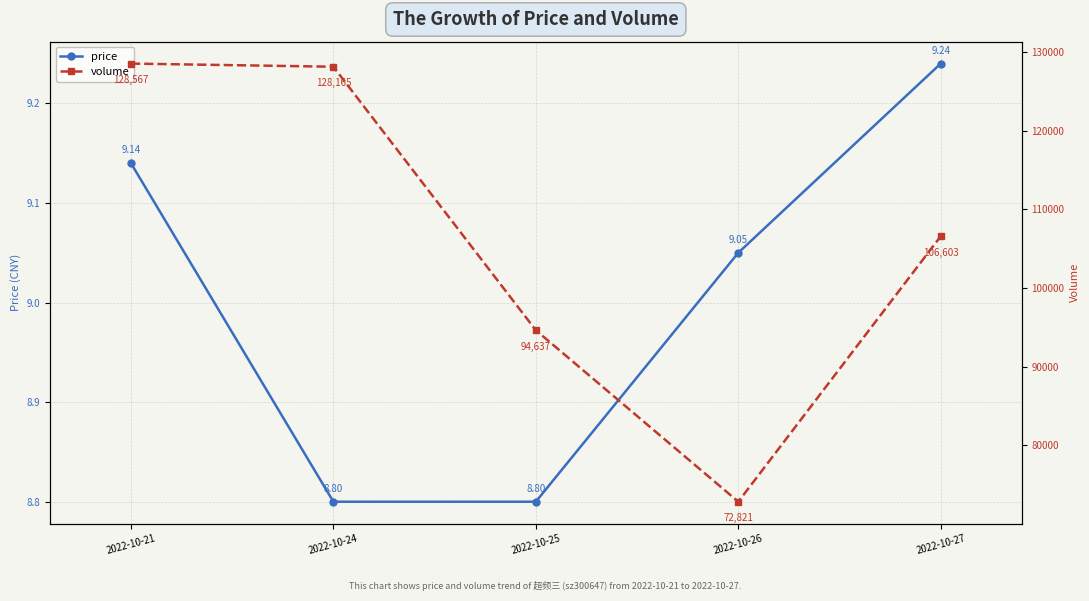

What is the average value of the volume series?

106158.6